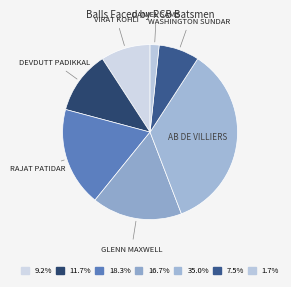

How many segments does this pie chart have?

7